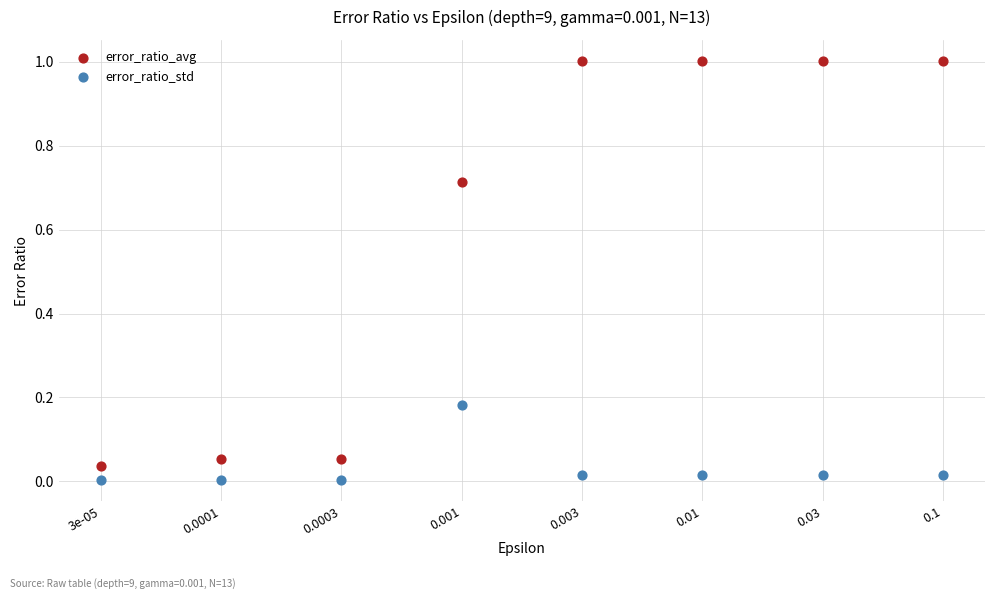

Which series has the widest spread of Y values?

error_ratio_avg